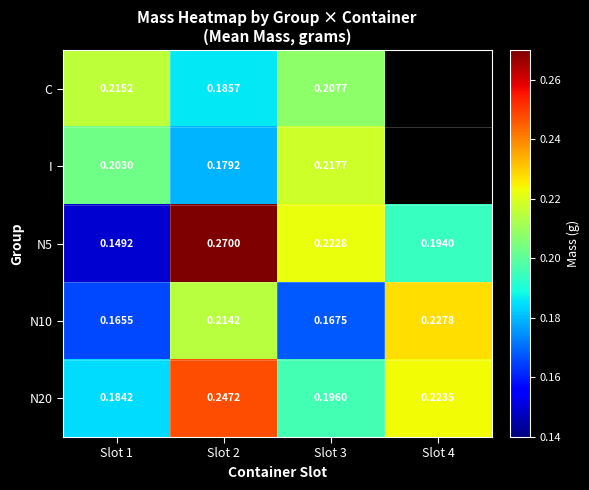

Is the value of N20 at Slot 2 greater than the value of N10 at Slot 1?

Yes